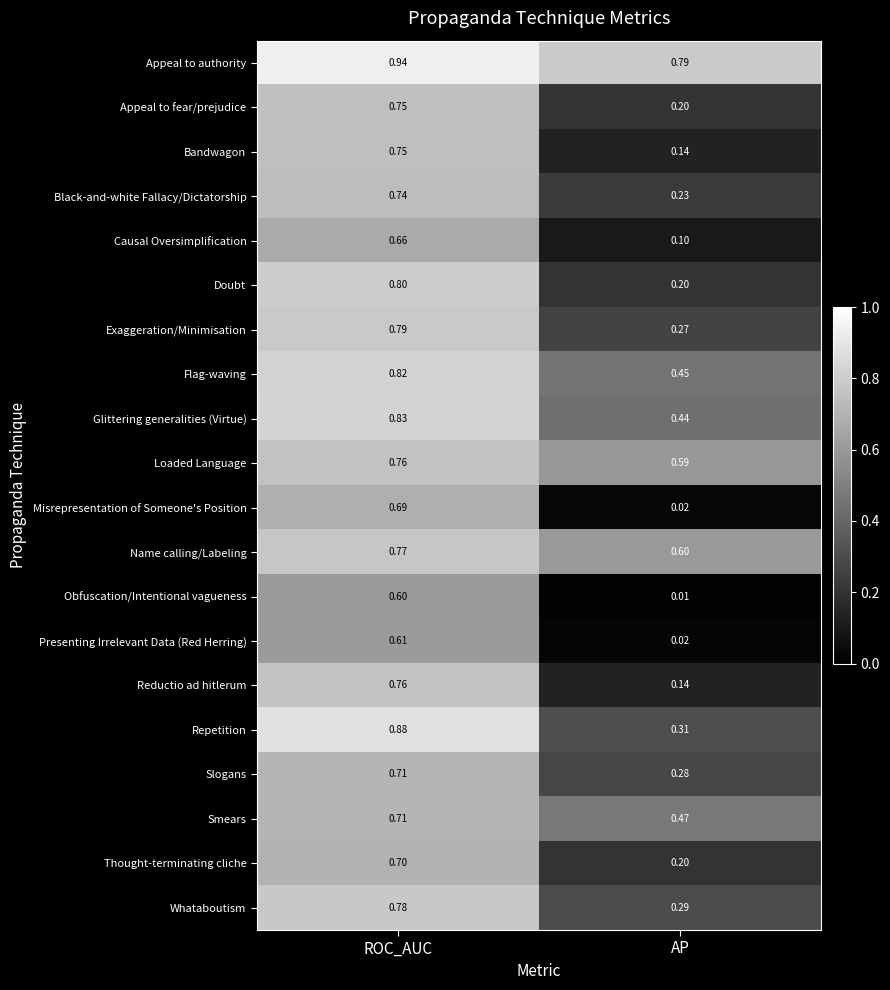

Where is Name calling/Labeling nearest to the value 0?

AP